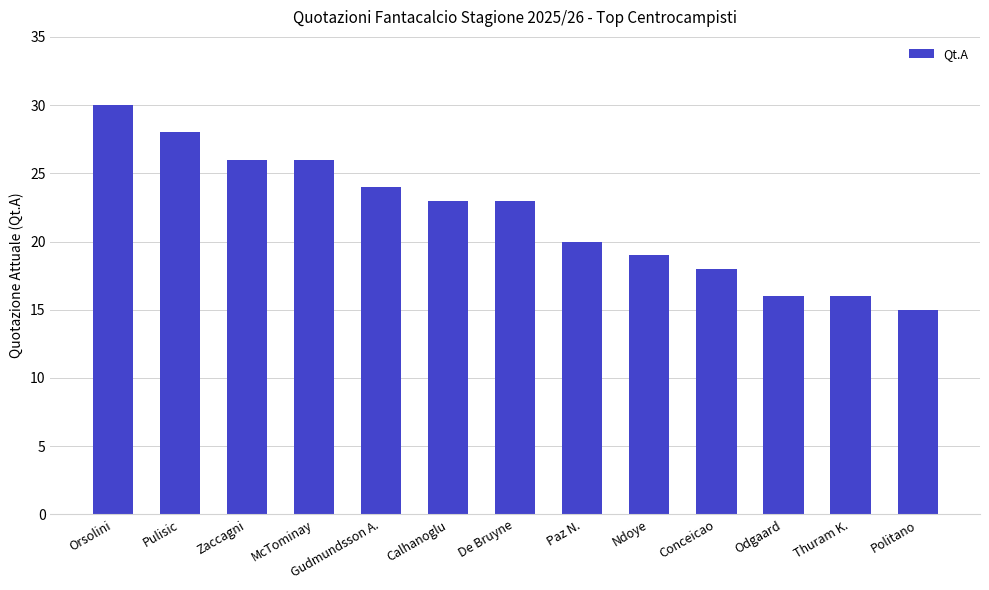

How many bars are there in total?

13